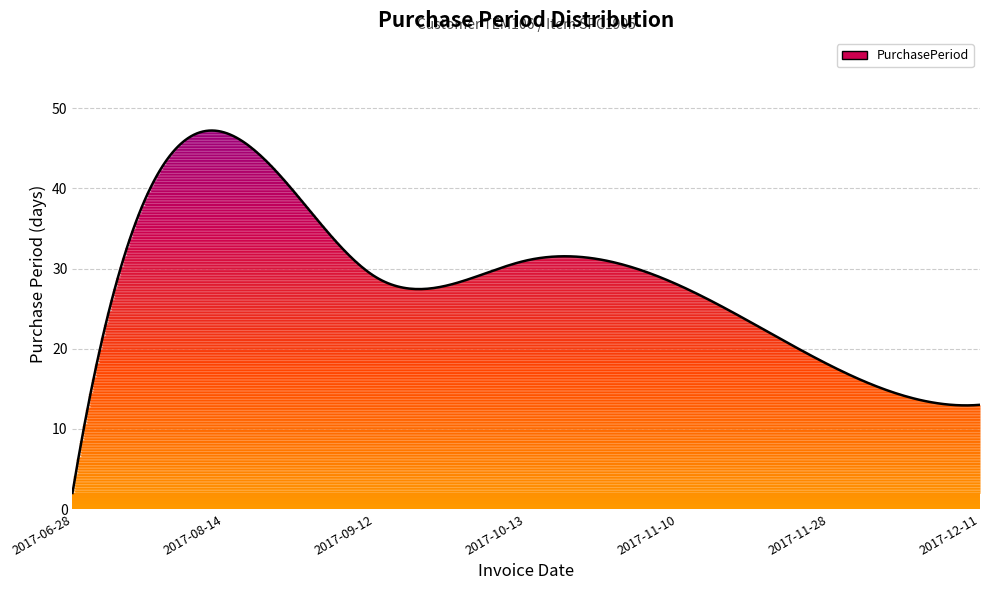

What is the value of the 4th point from the left?

31